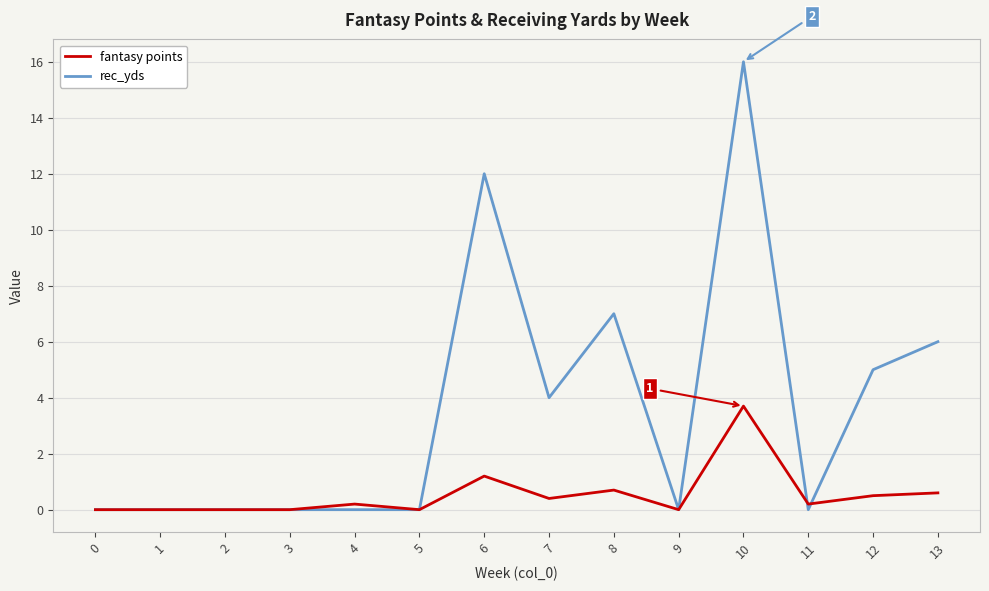

At 11, list the series in order from largest to smallest.

fantasy points, rec_yds